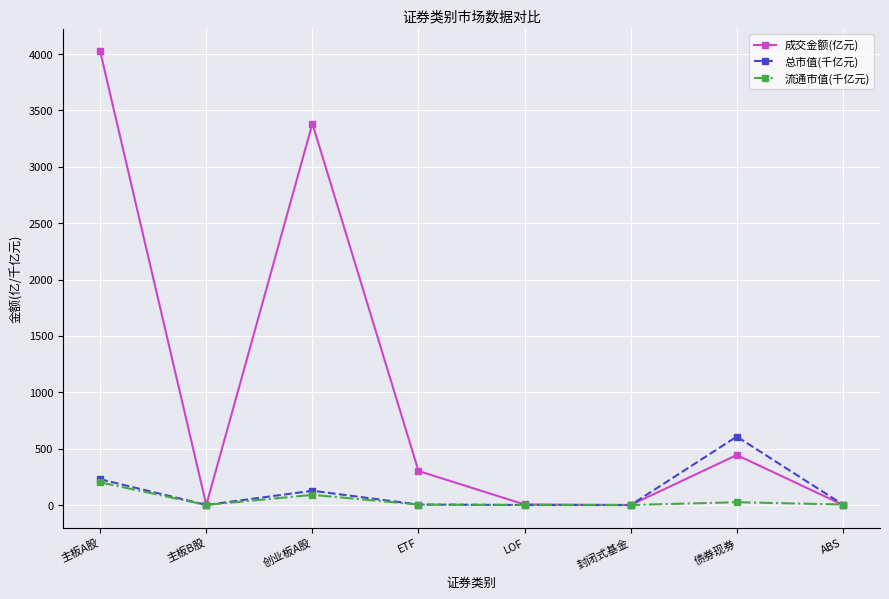

Which series ends up on top after the final intersection of 流通市值(千亿元) and 成交金额(亿元)?

流通市值(千亿元)